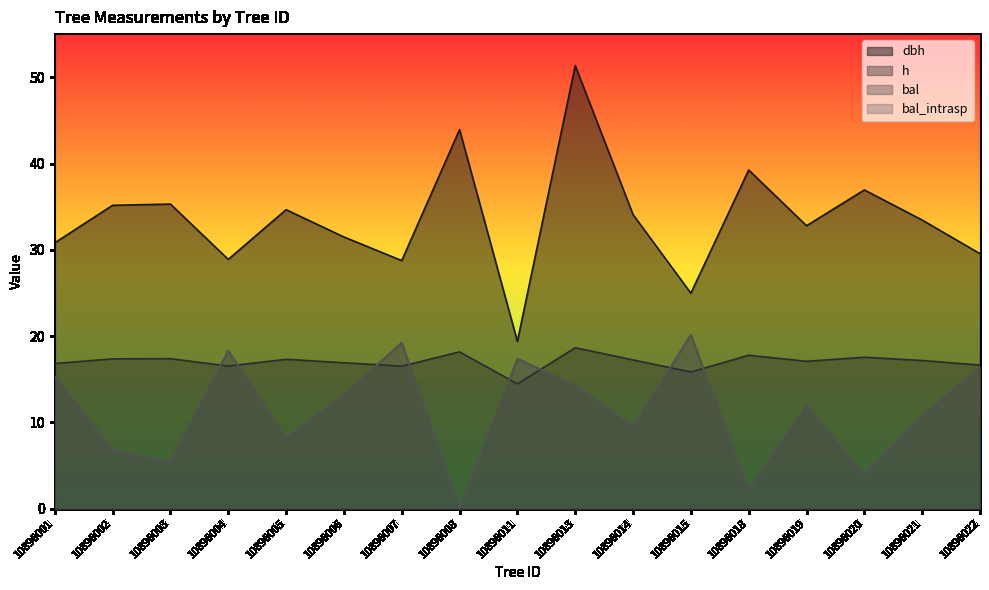

At which label does h reach its minimum?

10896011